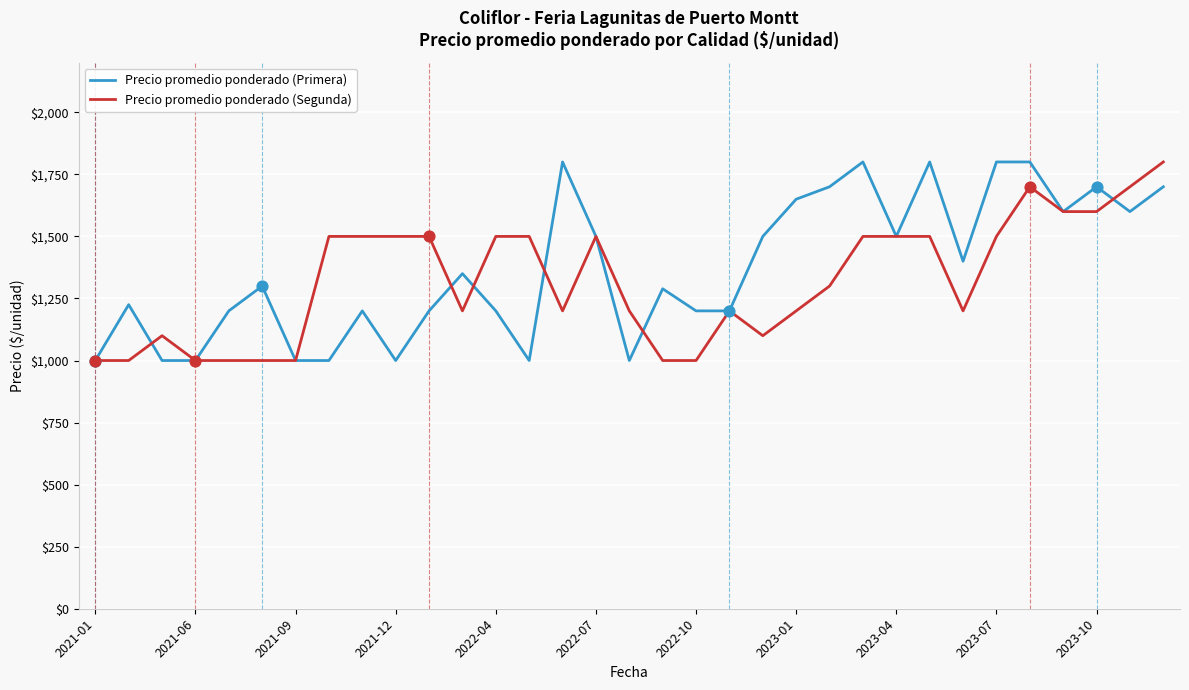

What is the minimum value shown in the chart?

1000